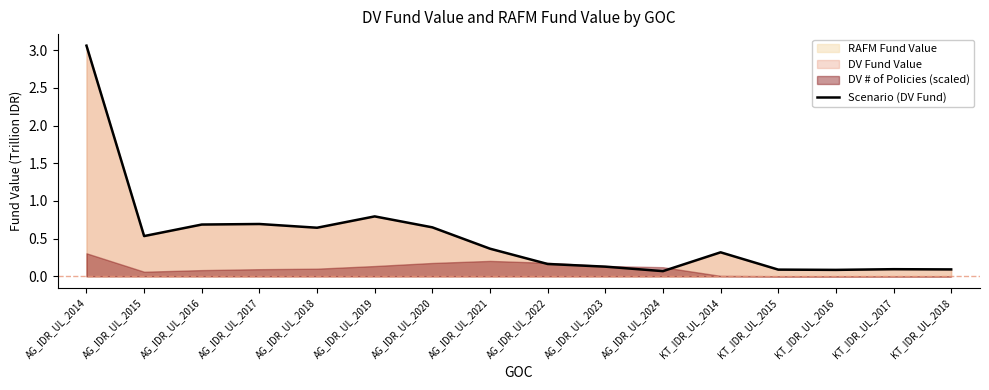

At which category does the data reach its first local valley?

AG_IDR_UL_2015